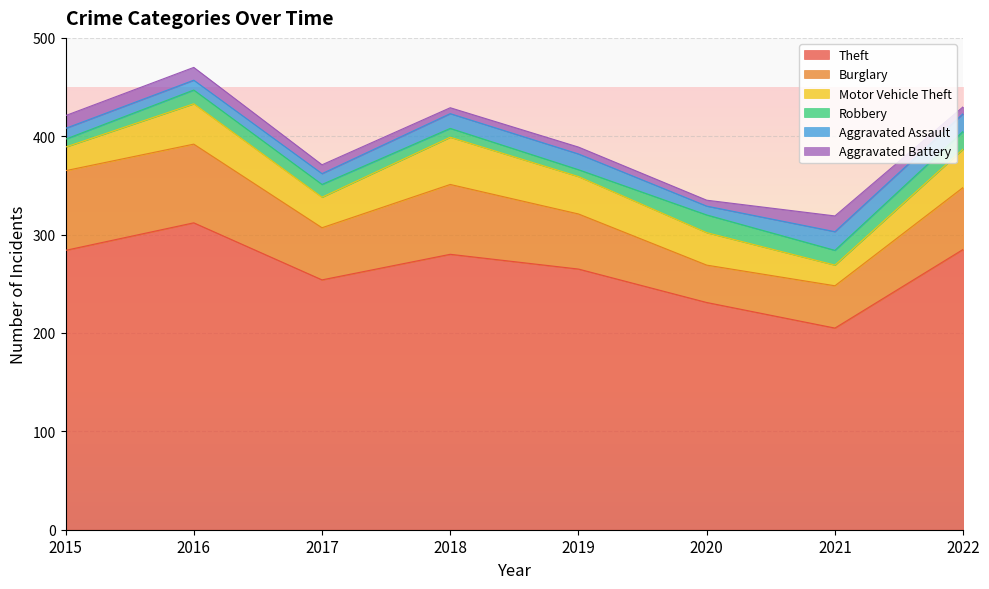

What are all the series names shown in the legend?

Theft, Burglary, Motor Vehicle Theft, Robbery, Aggravated Assault, Aggravated Battery